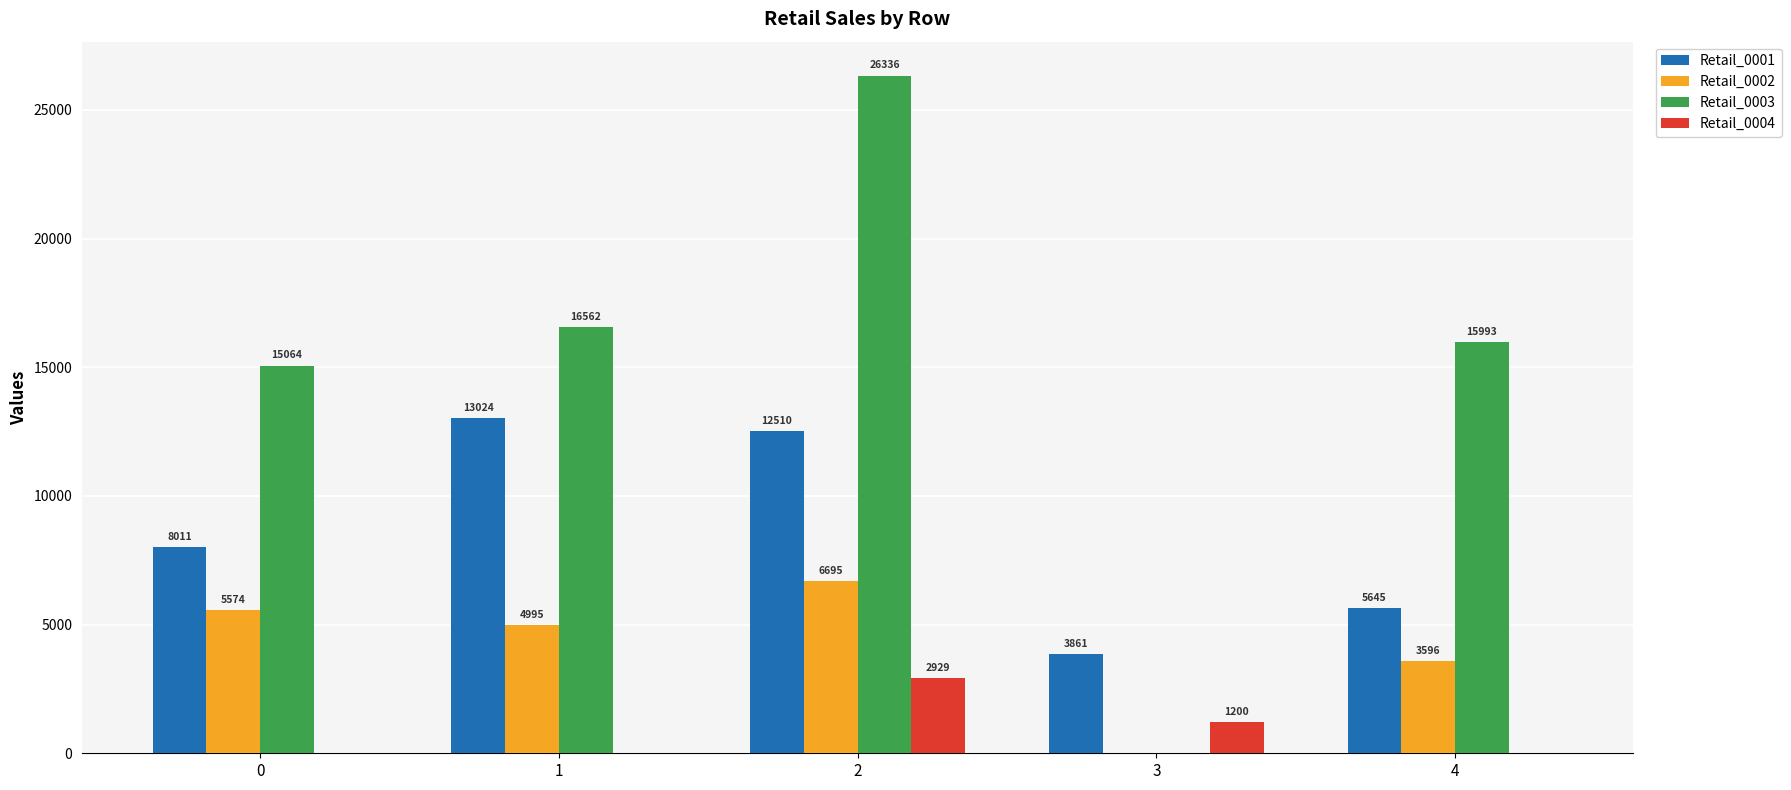

Is it true that Retail_0004 equals 0 at 0?

True